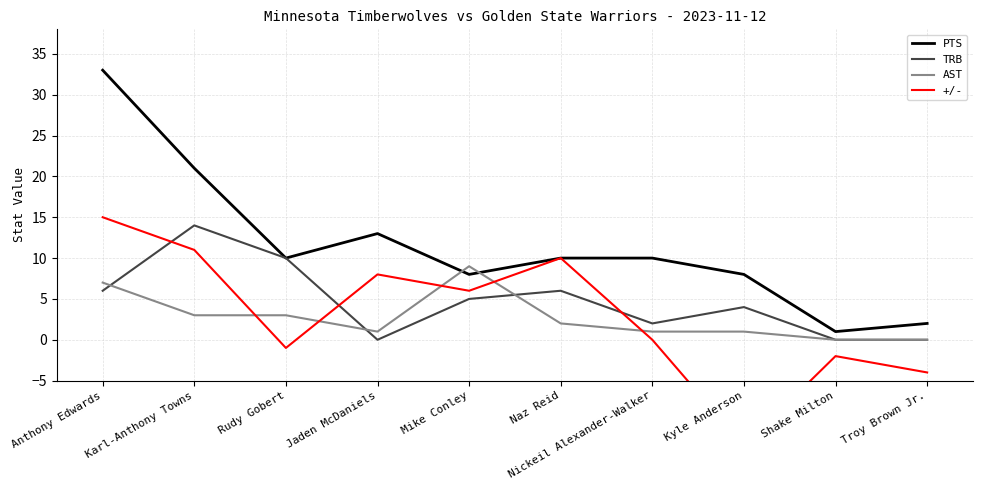

What is the difference between the second highest and second lowest values in the +/- series?

15